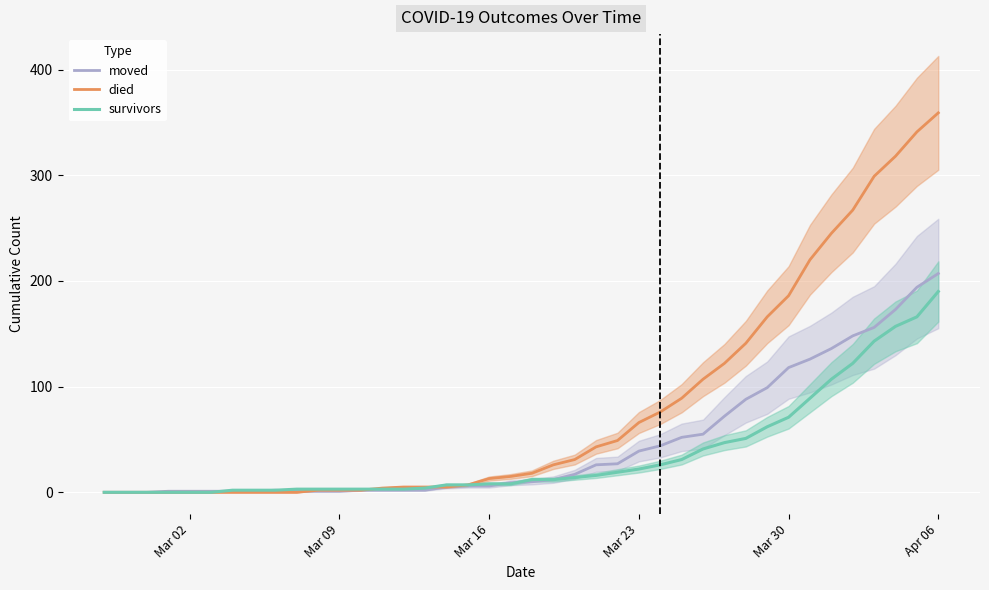

True or false: moved has more than 0 interior local peaks.

True